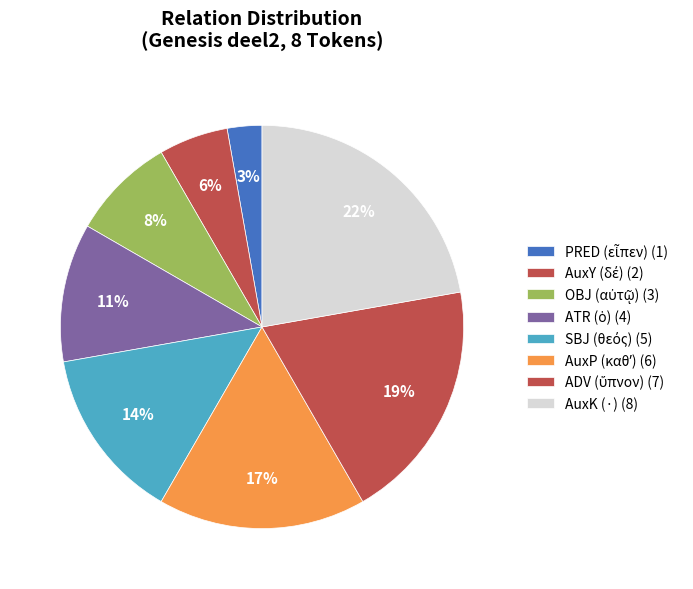

Does ADV (ὕπνον) represent more than half of the total?

No